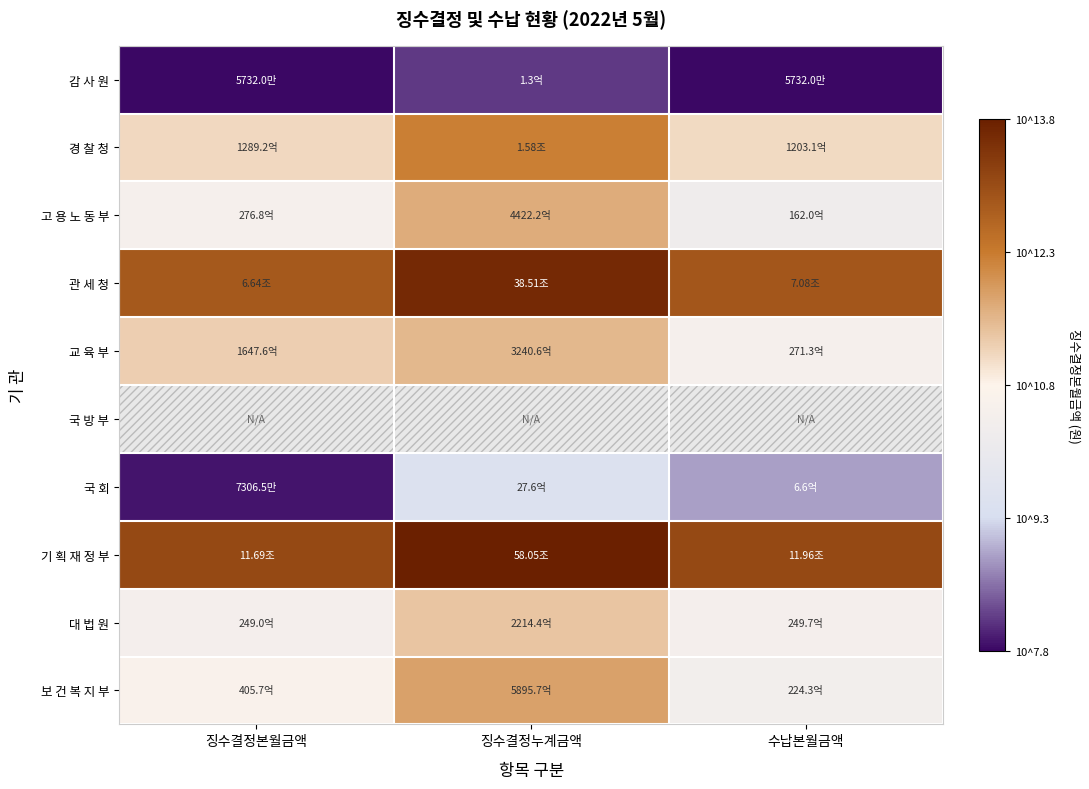

What is the minimum value shown in the chart?

7.8